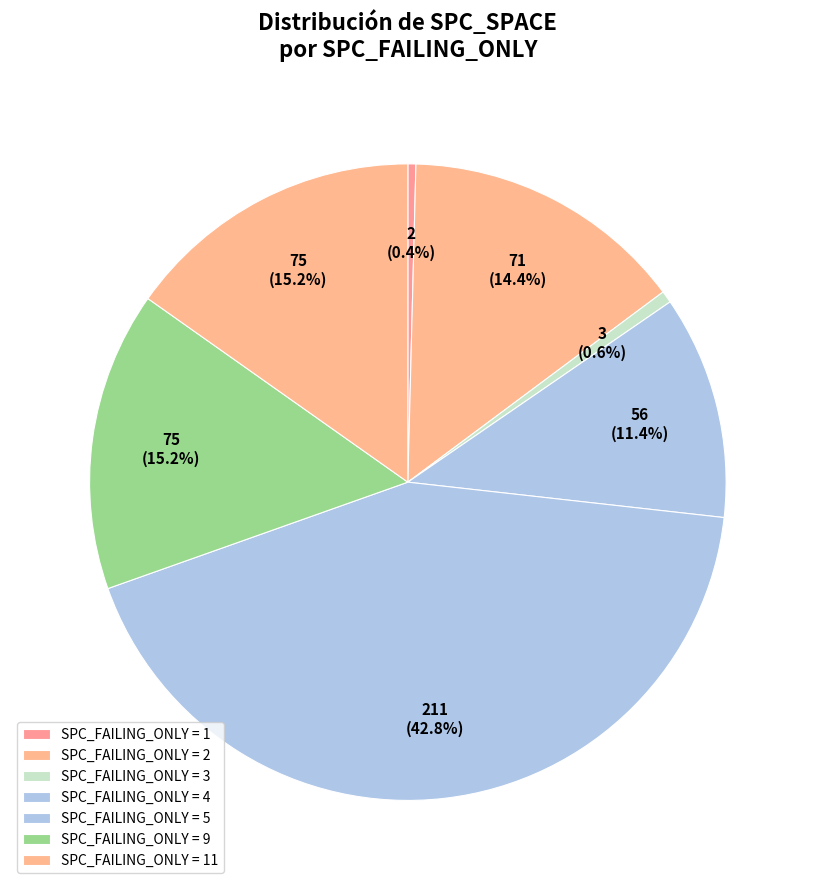

How many slices are in this pie chart?

7